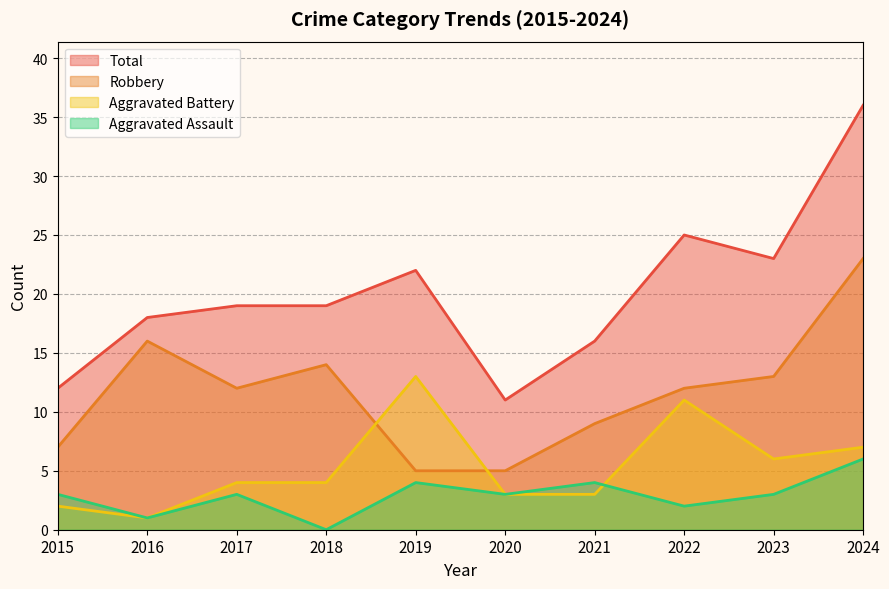

True or false: Total has a value of 28 at 2018.

False